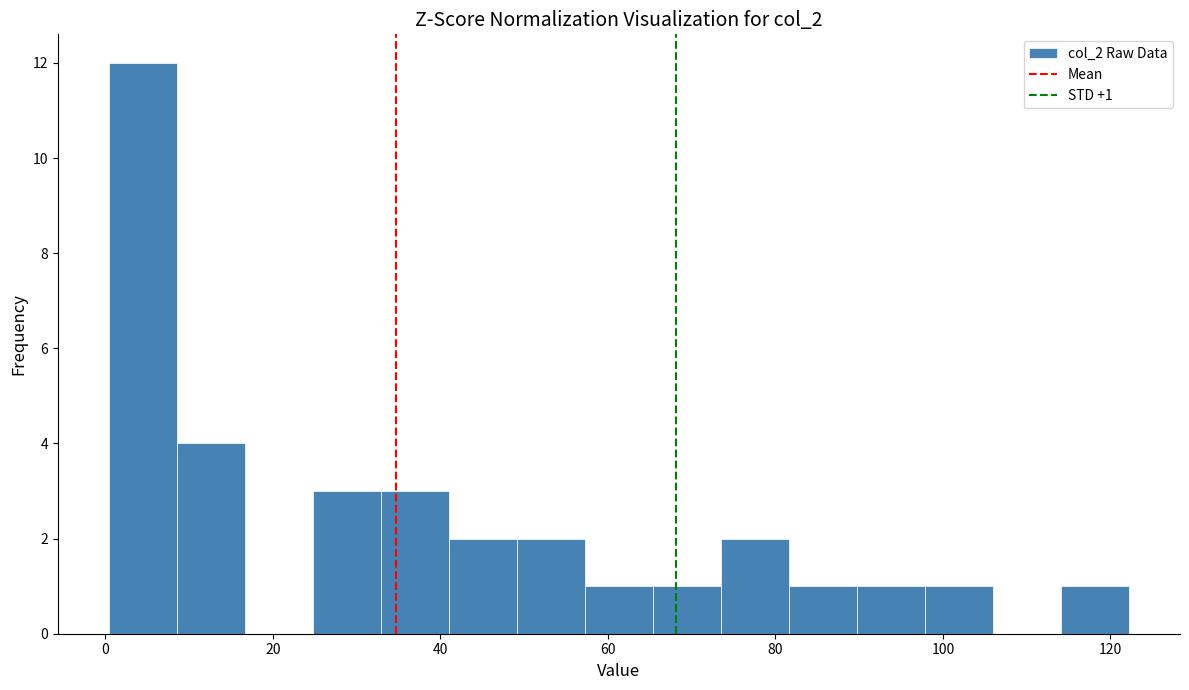

Which range on the x-axis has the tallest bar?

0 to 8